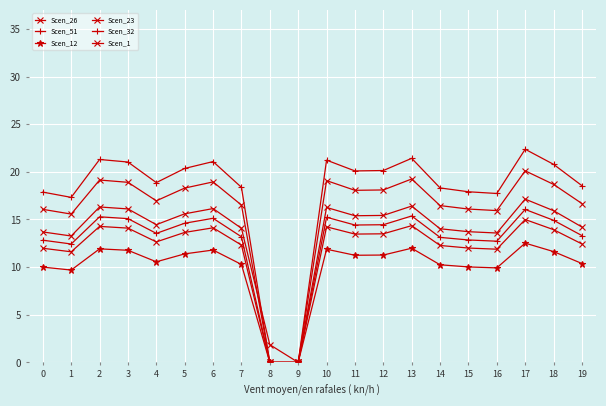

In Scen_26, how many points are higher than both neighbors (excluding endpoints)?

5